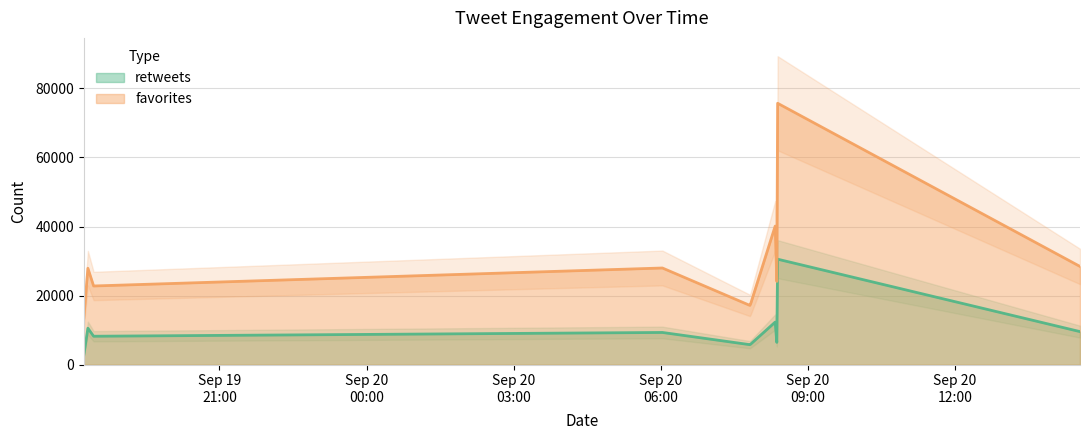

Where is the first local minimum for retweets?

2016-09-19 18:26